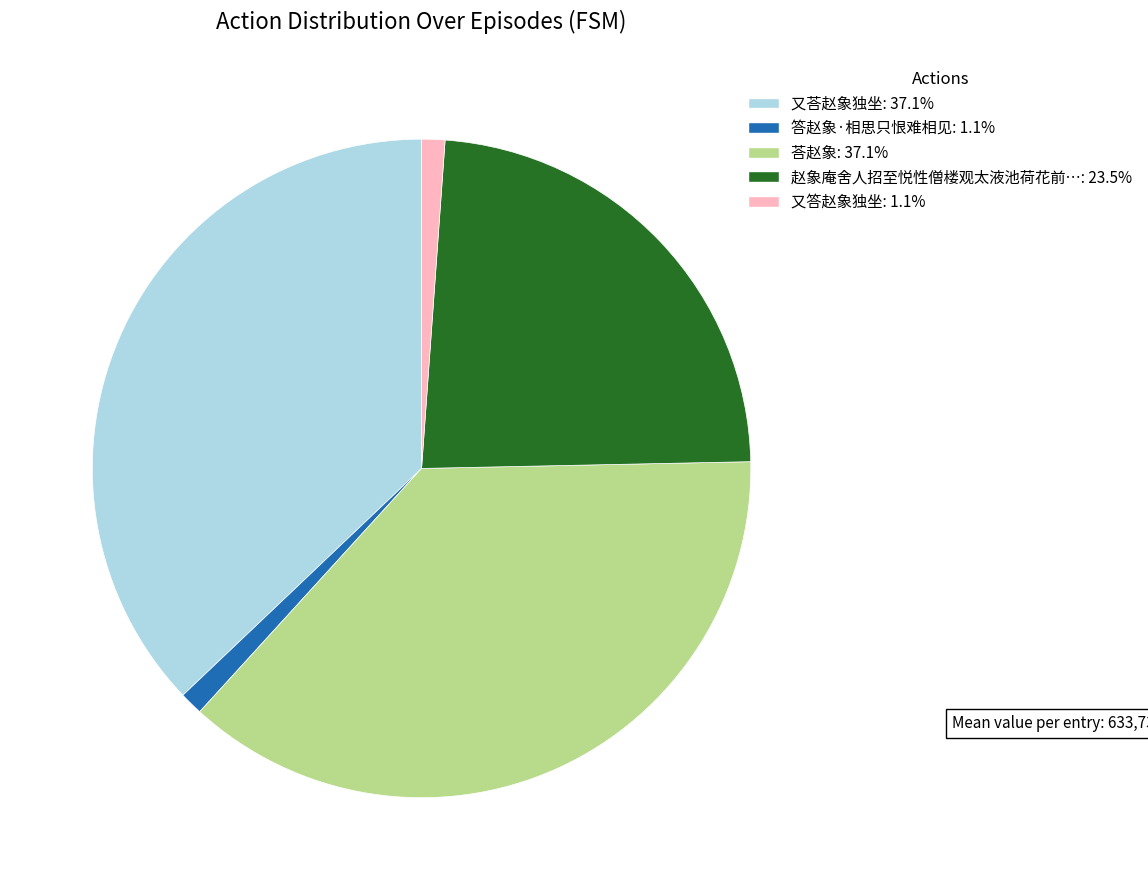

Is the sum of 赵象庵舍人招至悦性僧楼观太液池荷花前…: 23.5% and 荅赵象: 37.1% greater than half?

Yes